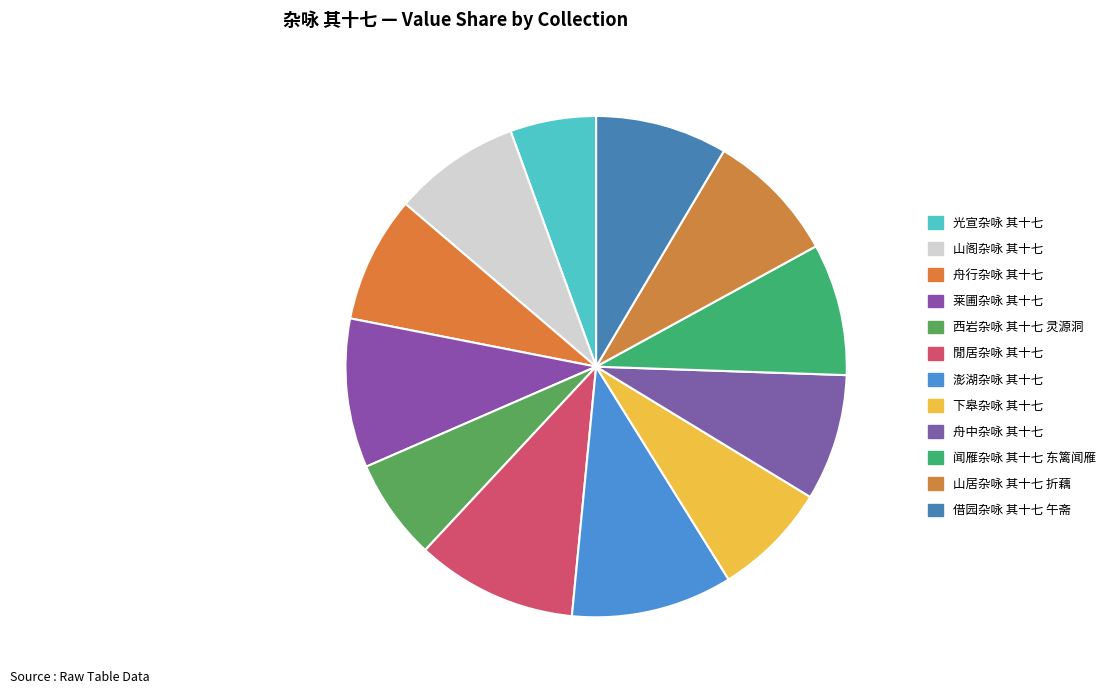

To the nearest percent, what percentage of the pie is 山阁杂咏 其十七?

8%